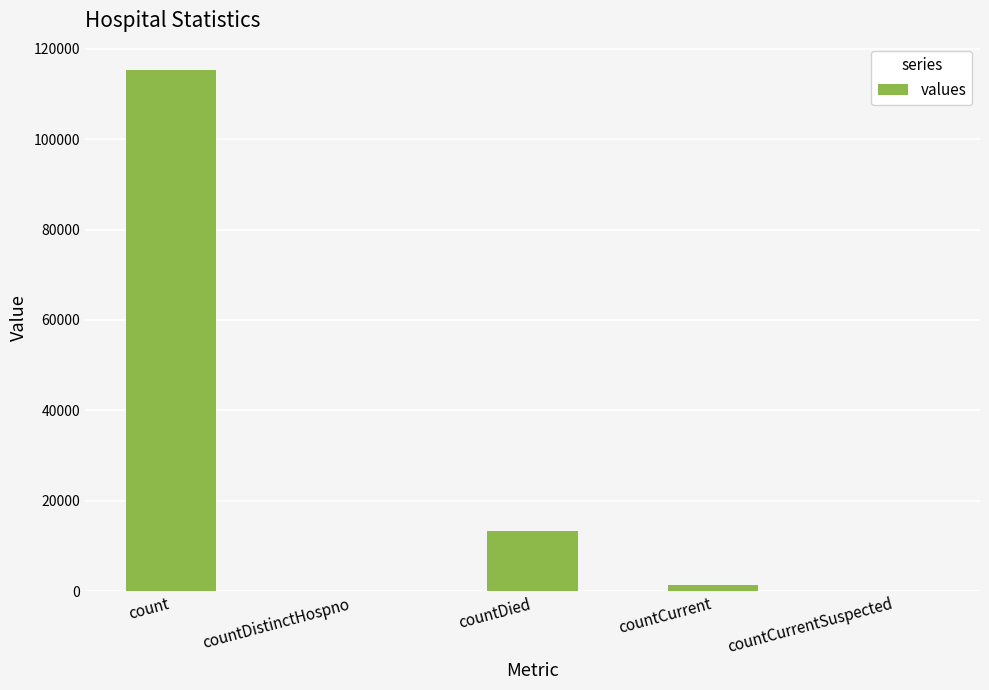

How many categories are shown in the chart?

5